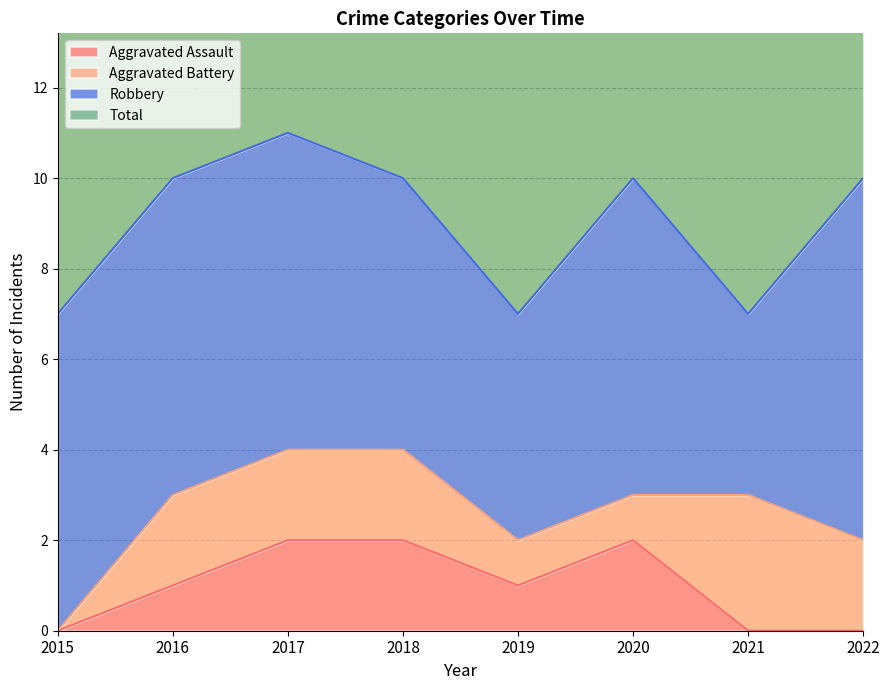

True or false: Aggravated Assault has a value of 1 at 2019.

True